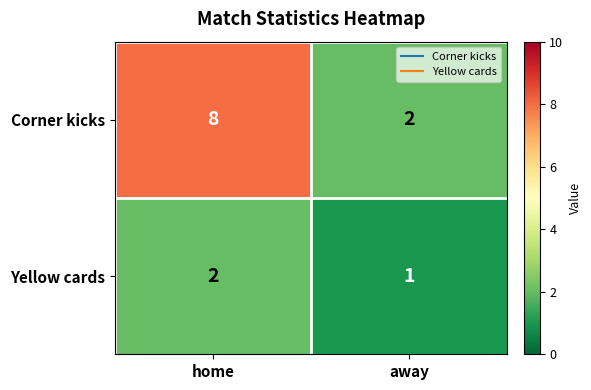

At which label does Yellow cards reach its minimum?

away